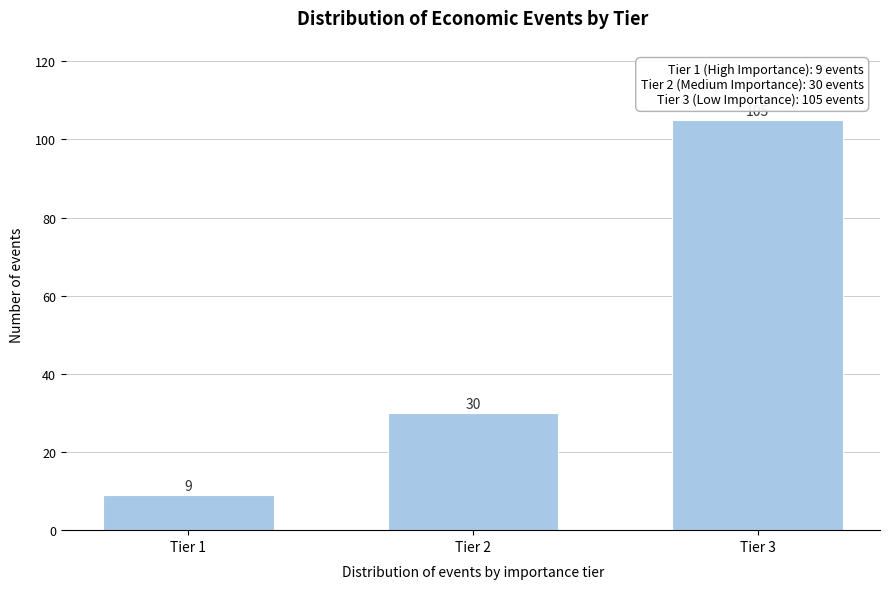

Reading left to right, what are all the values shown in this chart?

Tier 1=9	Tier 2=30	Tier 3=105